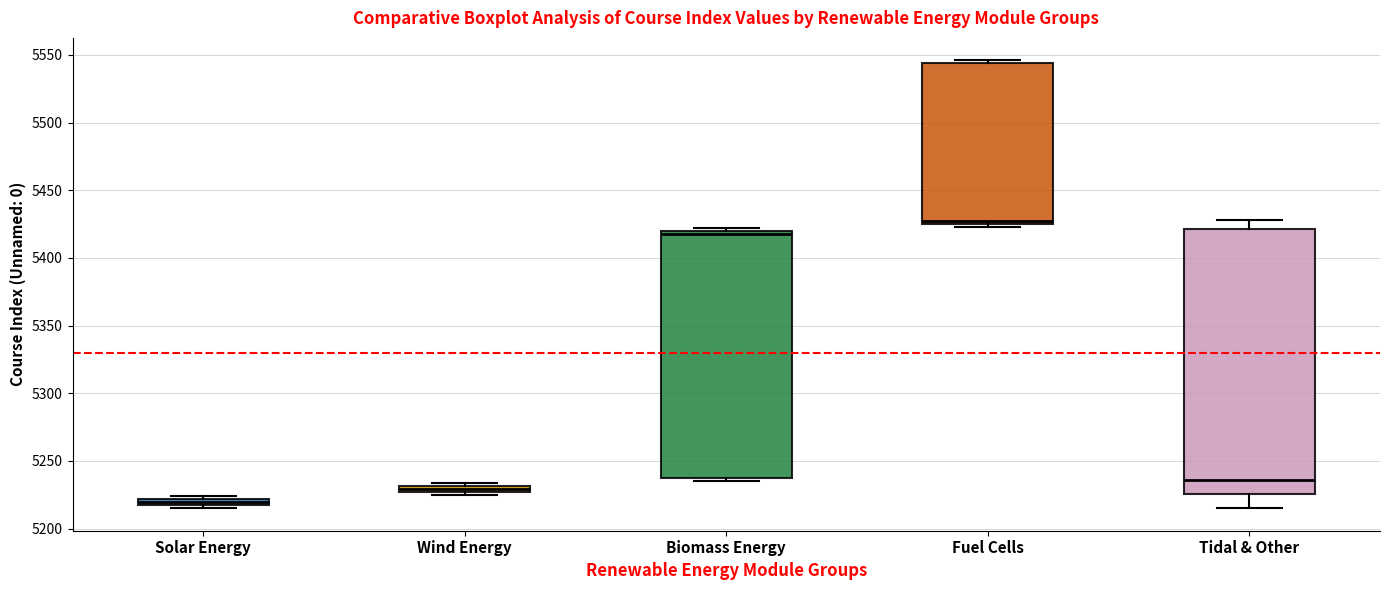

Which box is the tallest, from its lower edge to its upper edge?

Tidal & Other